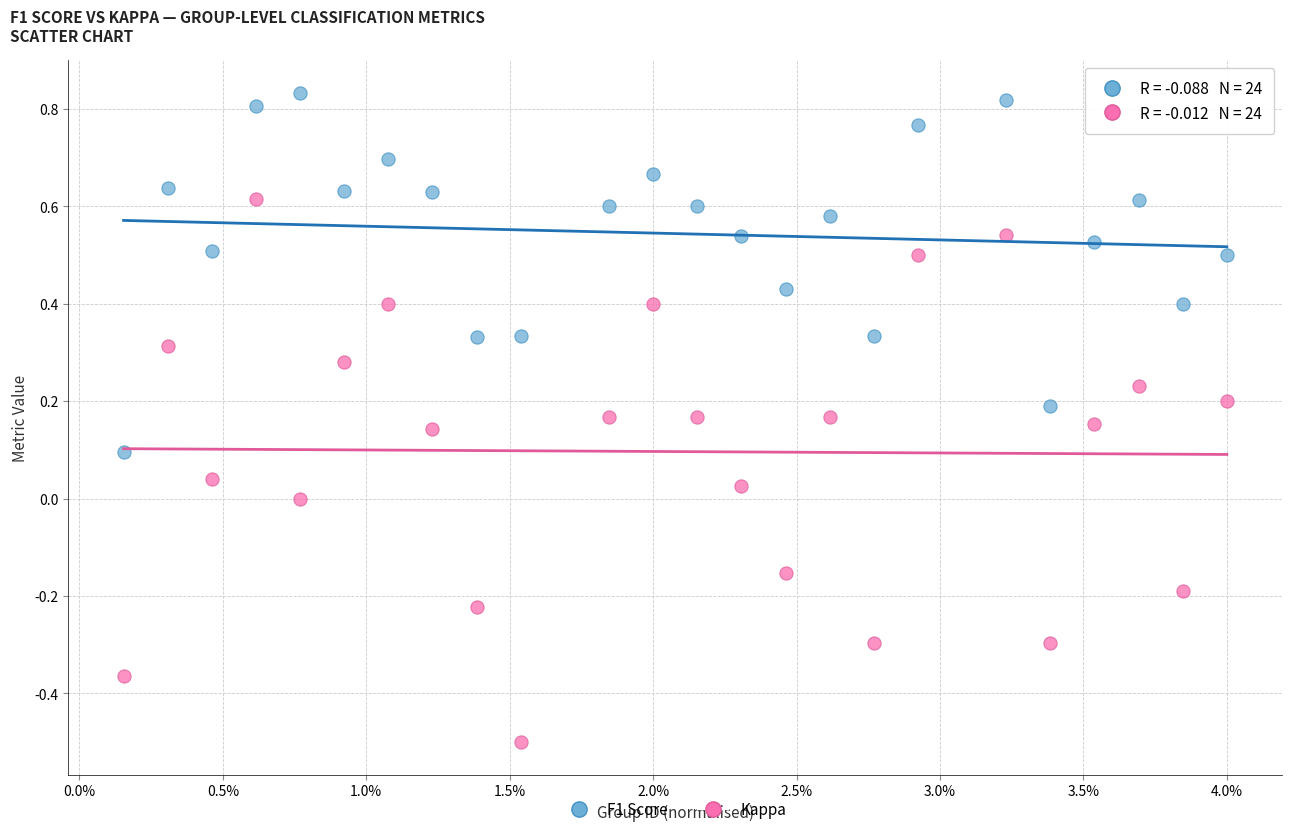

Which series reaches the maximum Y coordinate?

F1 Score